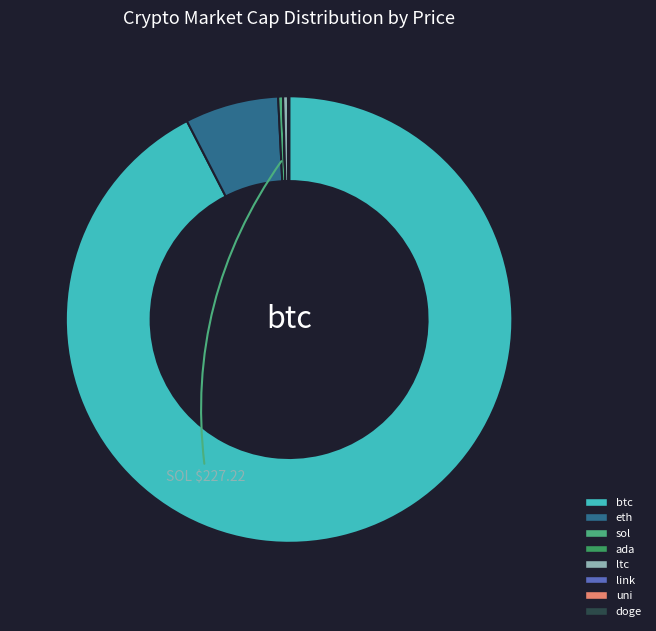

True or false: uni accounts for 10% of the total.

False